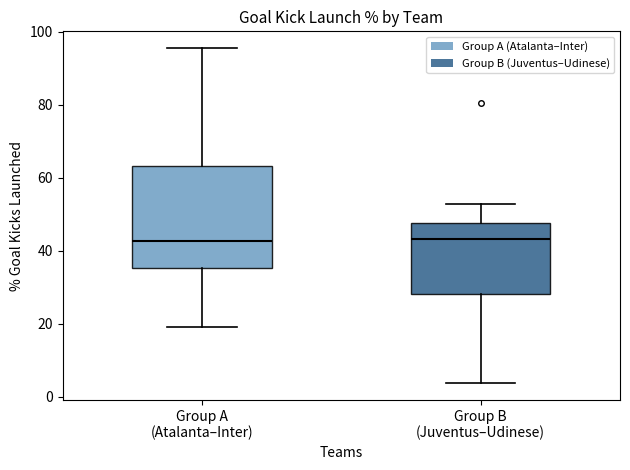

Reading left to right, transcribe this box plot: for each box, give where its median line is, the range the box spans, and where its two whiskers end, as read against the y-axis. The values are not printed on the chart, so give them approximately, as read against the axis.

Group A (Atalanta–Inter): median 42, box 36 to 64, whiskers 20 to 96
Group B (Juventus–Udinese): median 44, box 28 to 48, whiskers 4 to 52